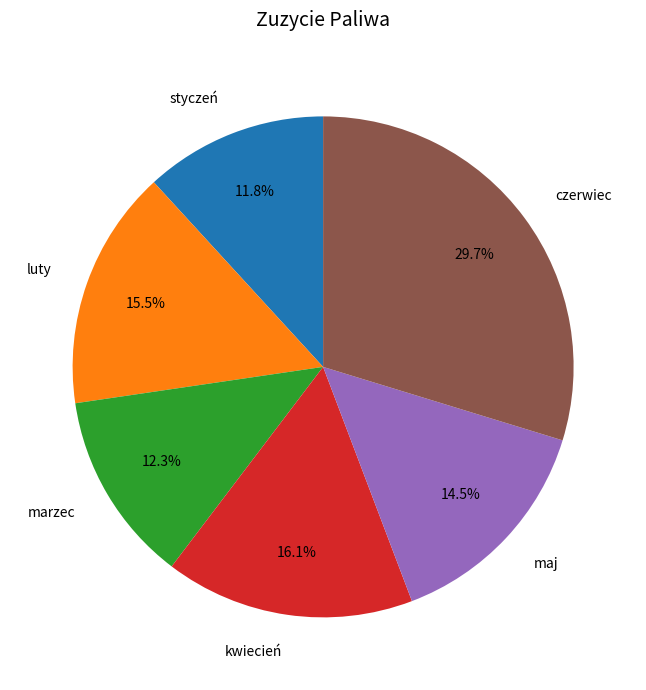

Count the number of slices in the pie.

6